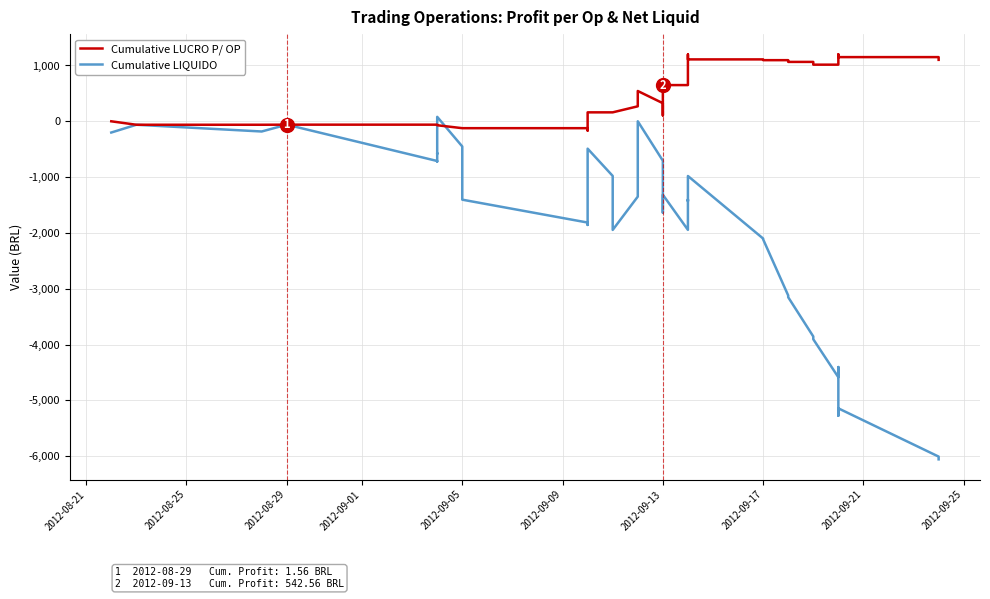

How many data points in Cumulative LUCRO P/ OP are above 268?

20